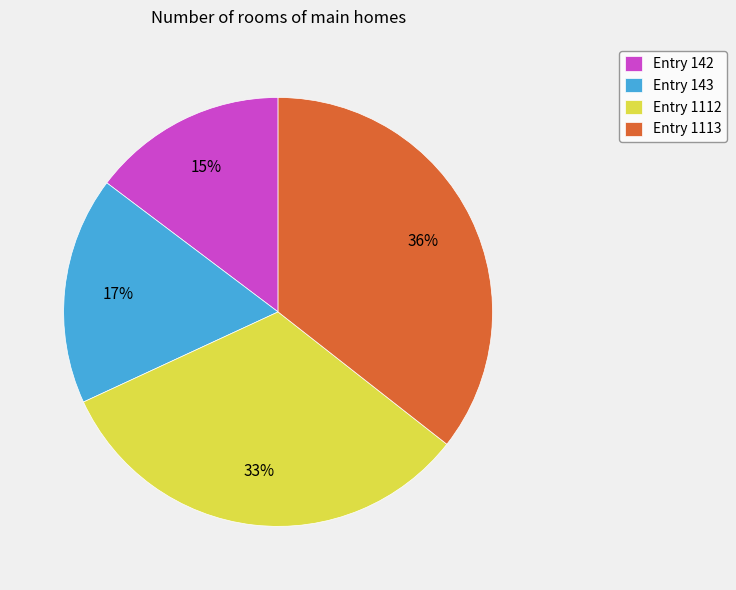

Does any single category account for the majority?

No